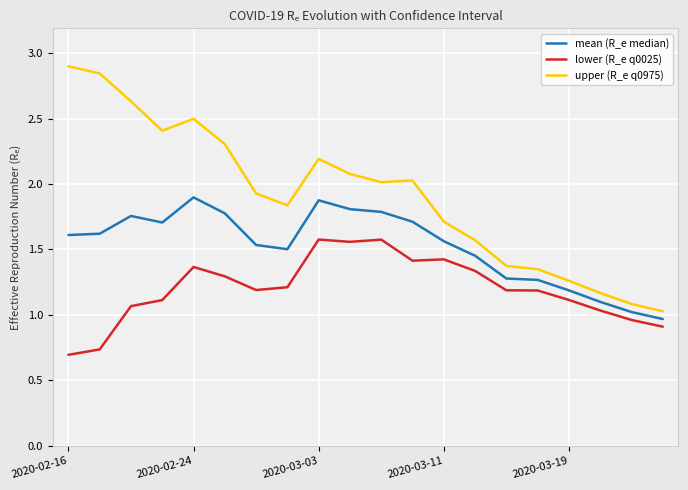

List the series in order of their peak value, lowest first.

lower (R_e q0025), mean (R_e median), upper (R_e q0975)